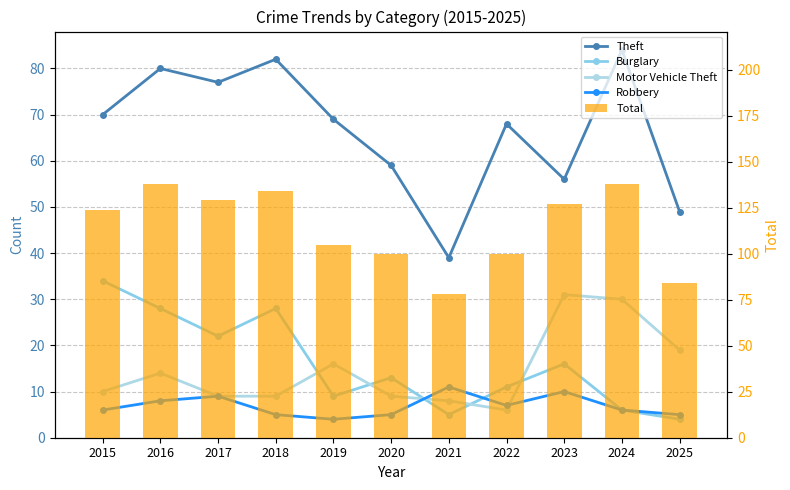

At which label does Motor Vehicle Theft reach its minimum?

2022